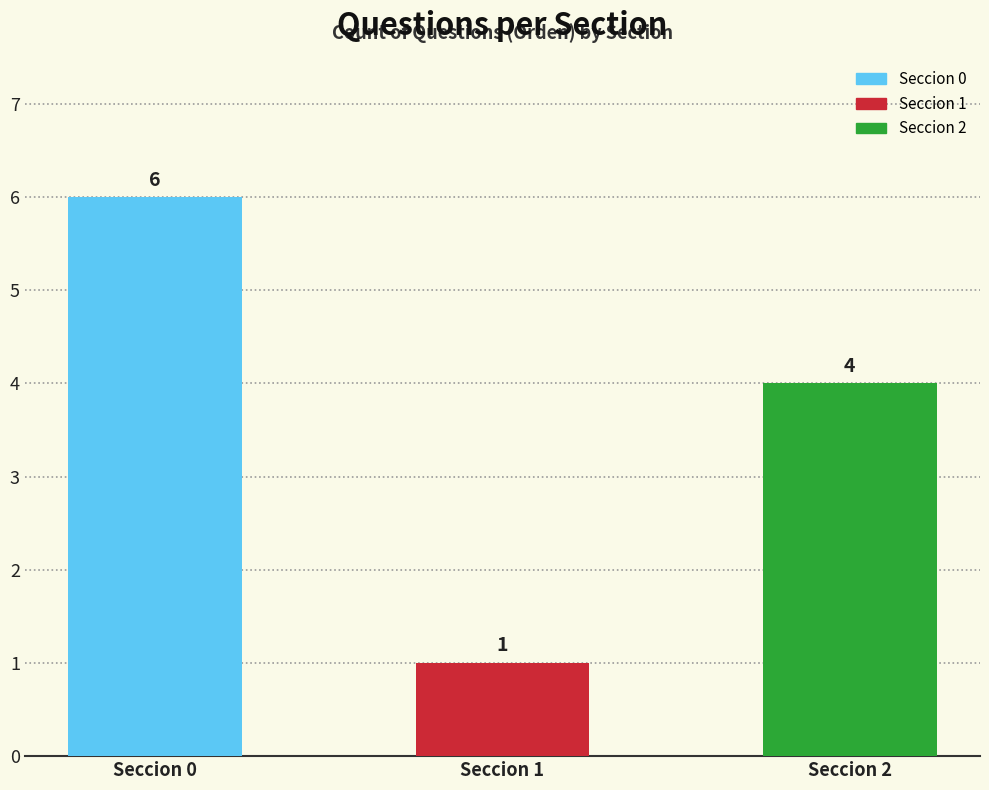

Reading left to right, extract all data points from this chart.

Seccion 0=6	Seccion 1=1	Seccion 2=4